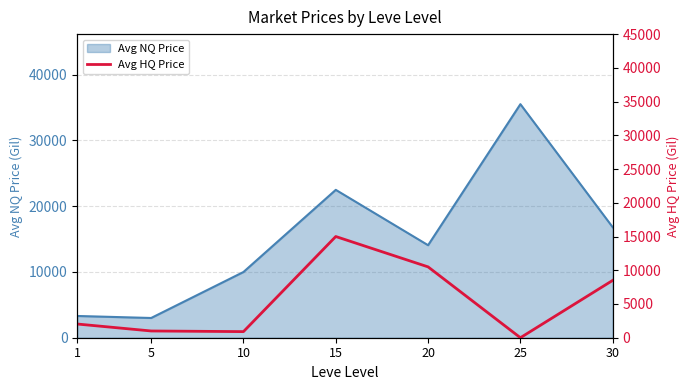

Between 20 and 10, which is larger?

20